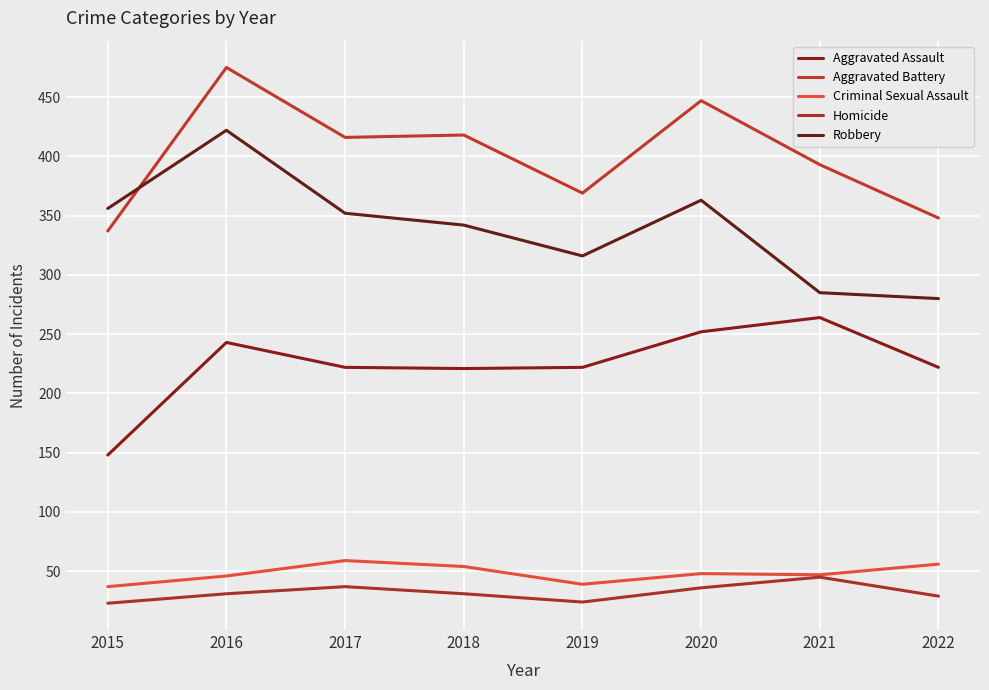

What is the difference between the maximum and second lowest values in the Criminal Sexual Assault series?

20